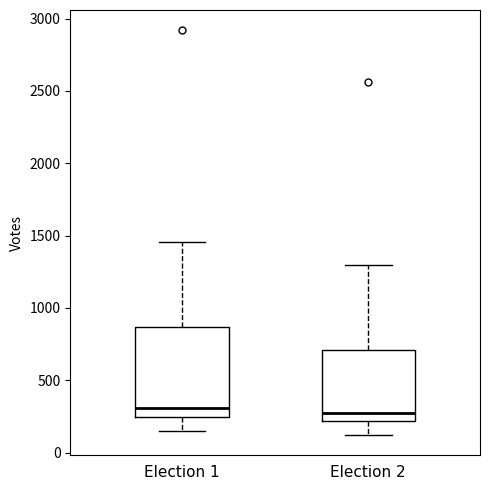

Where is the upper edge of the box for Election 2 on the y-axis? The values are not printed on the chart, so give them approximately, as read against the axis.

700